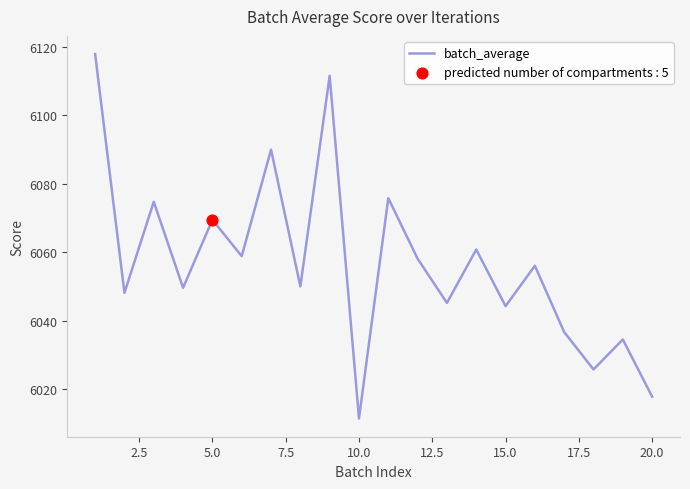

What is the greatest value displayed?

6117.8